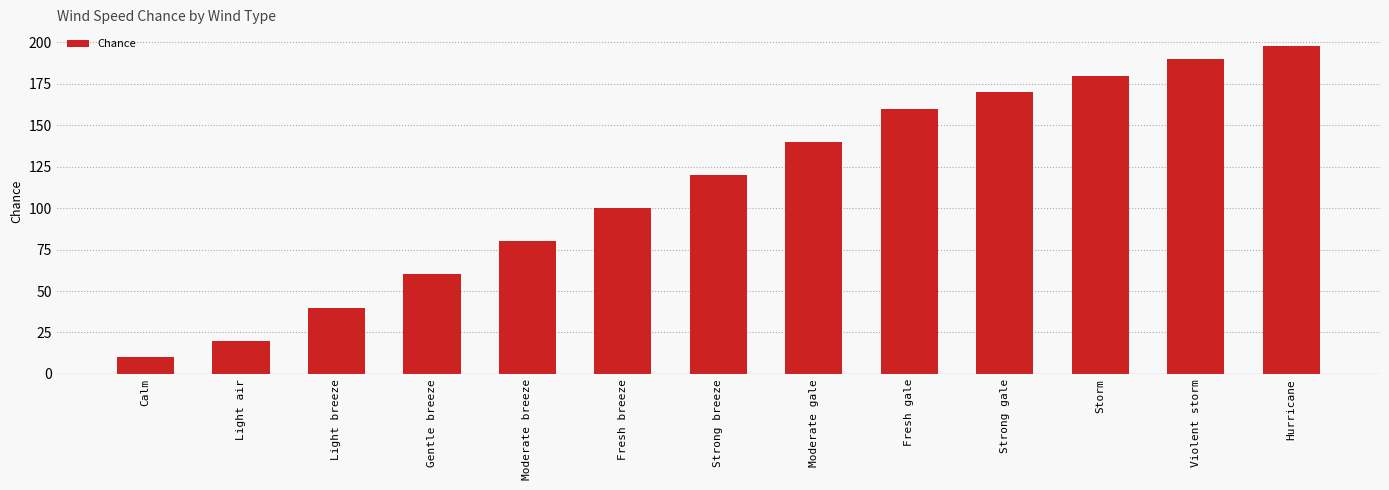

What is the change in value from Light breeze to Strong gale?

+130